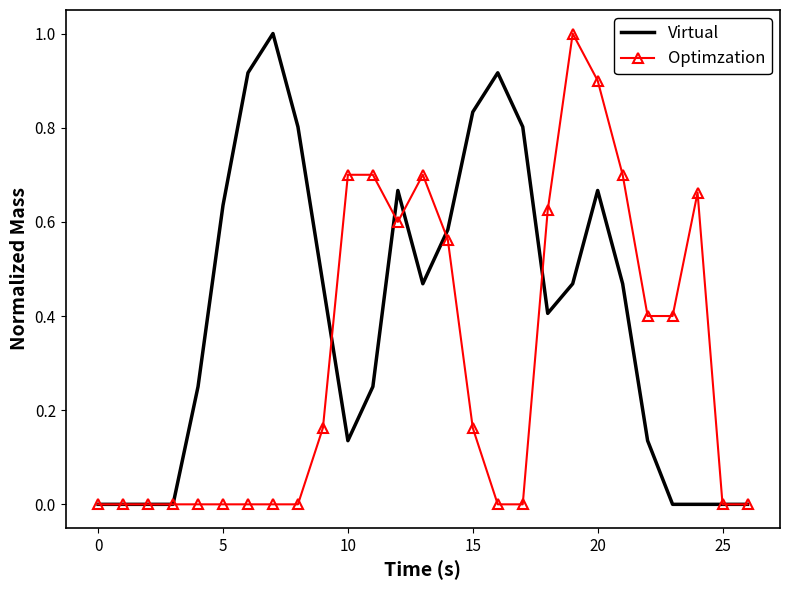

Rank the series by their average value, from lowest to highest.

Optimzation, Virtual